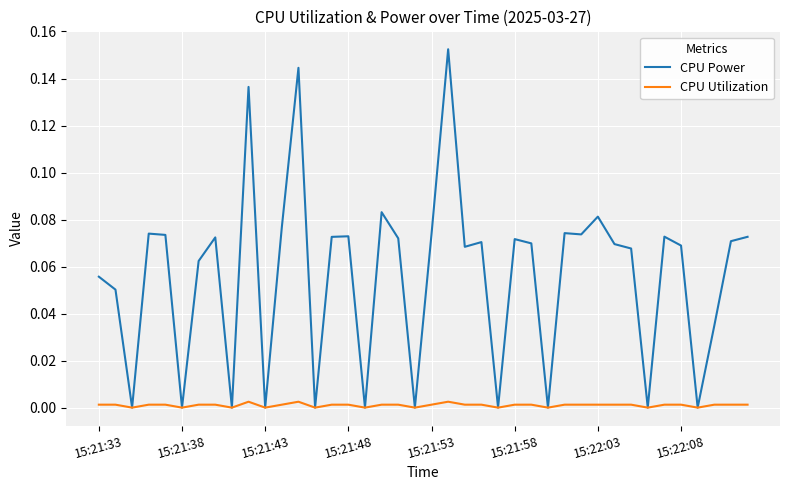

Is this an area chart (filled region under the line)?

No